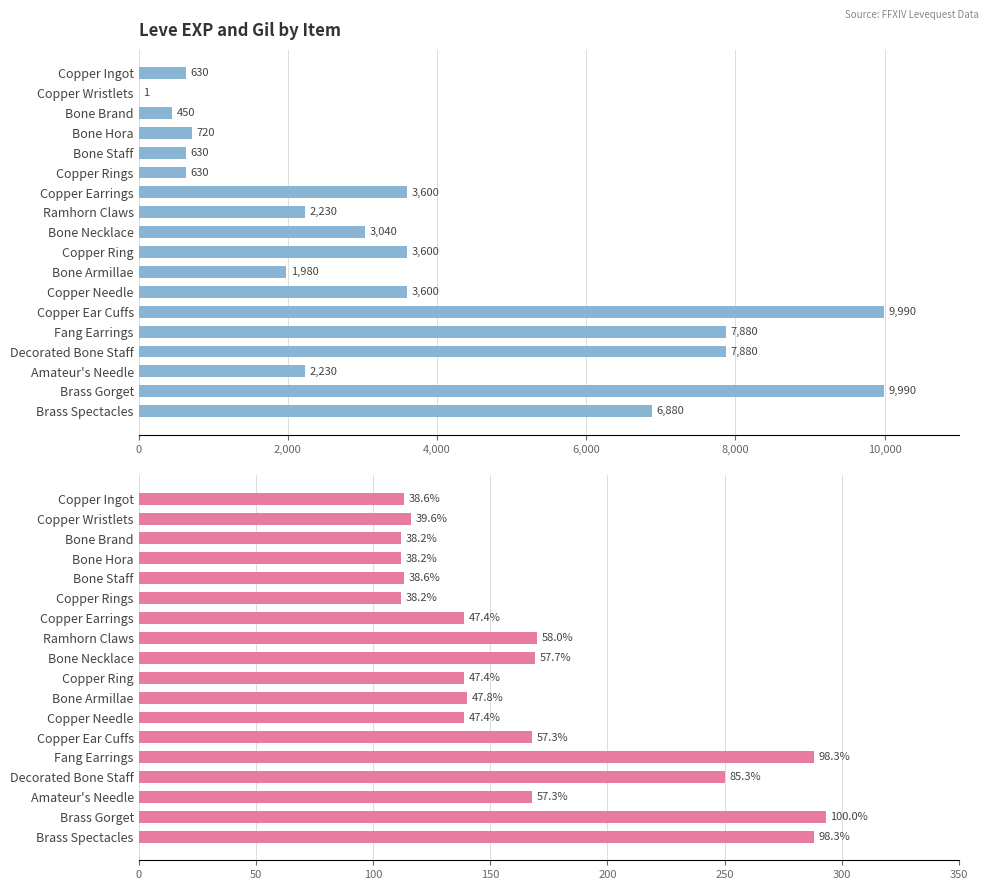

Is the value of Leve Gil at Copper Needle greater than the value of Leve EXP at Amateur's Needle?

No